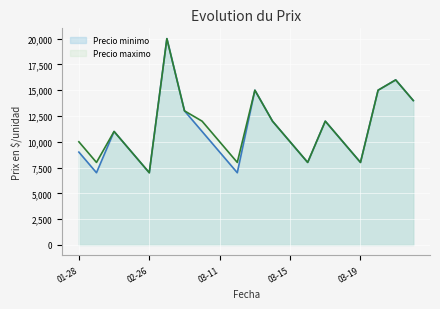

True or false: Precio minimo and Precio maximo intersect in this chart.

False